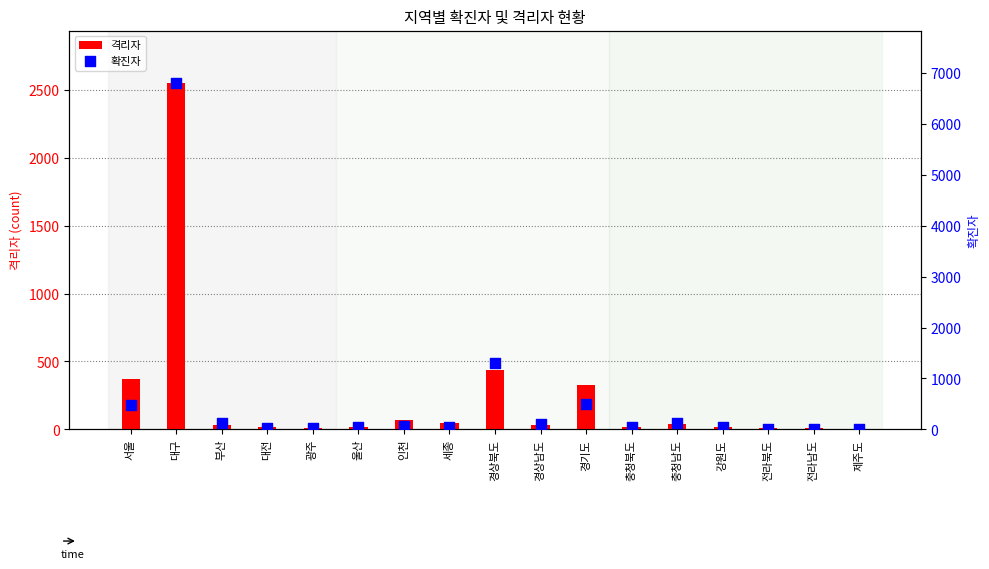

Which series has the largest total across all categories?

확진자